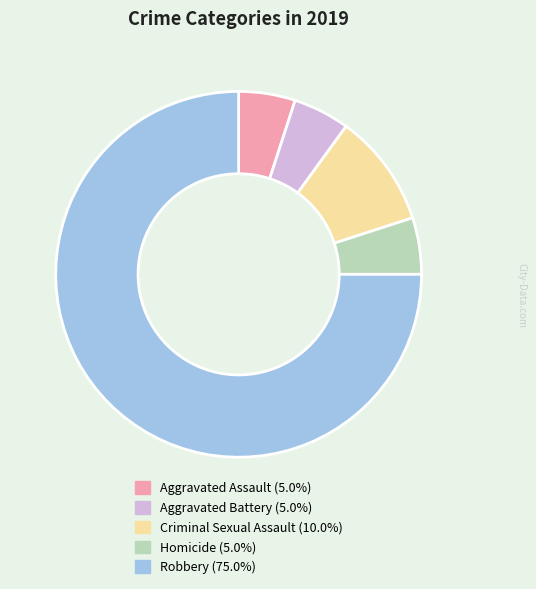

Between Criminal Sexual Assault and Aggravated Battery, which is larger?

Criminal Sexual Assault